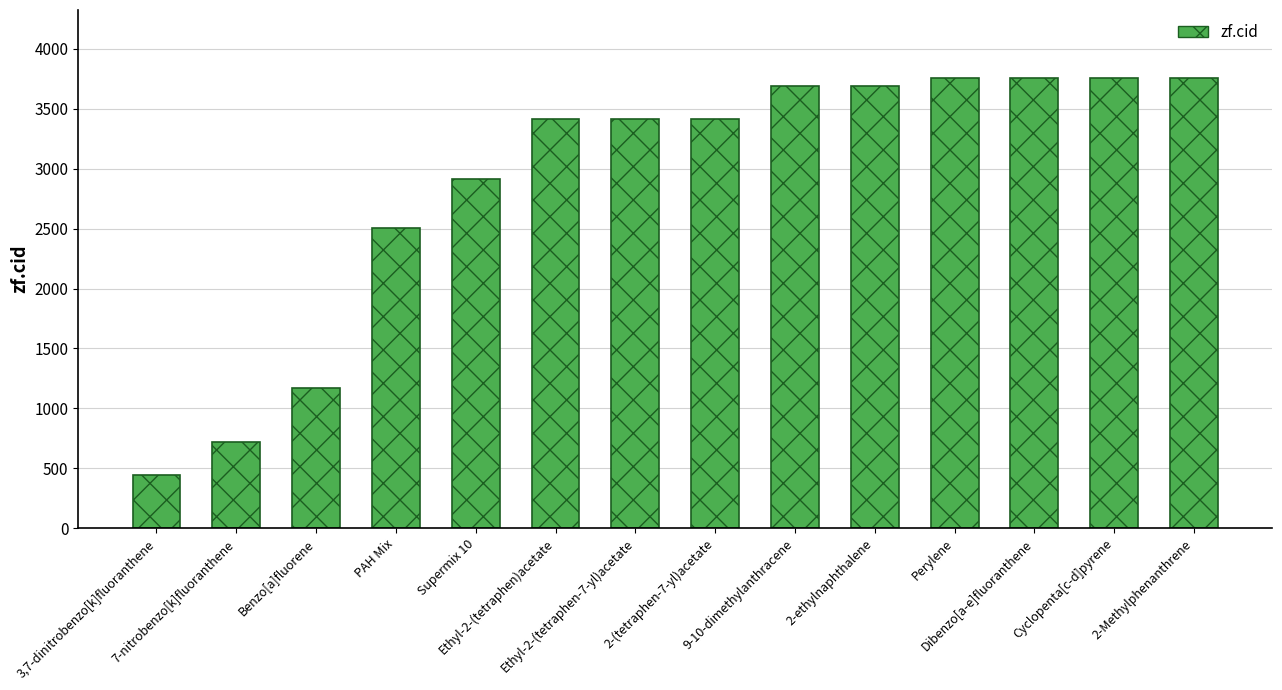

What is the label of the 4th bar from the left?

PAH Mix